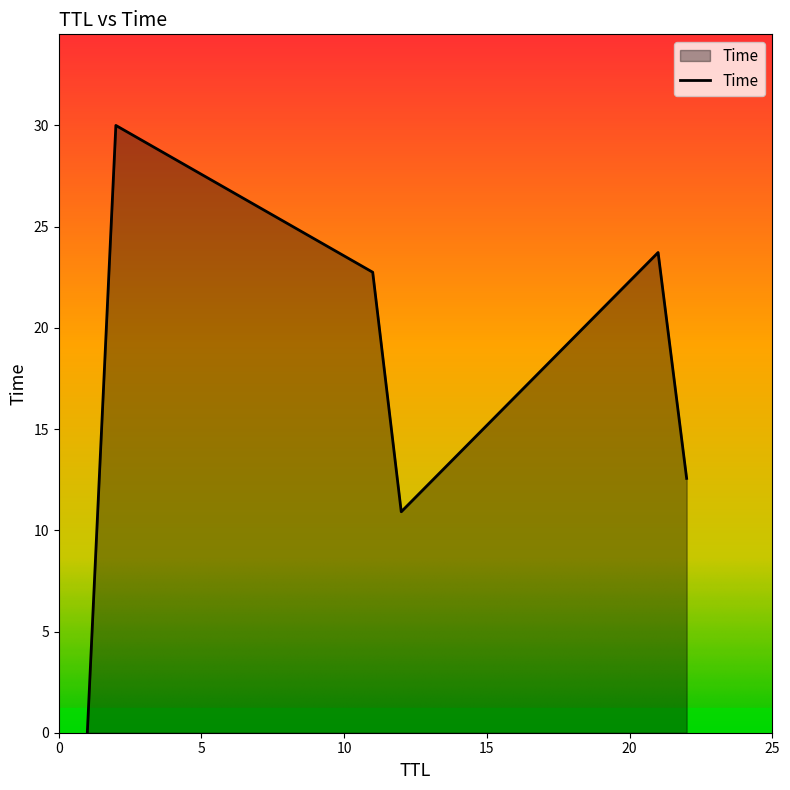

What is the difference between the second highest and second lowest values?

12.8